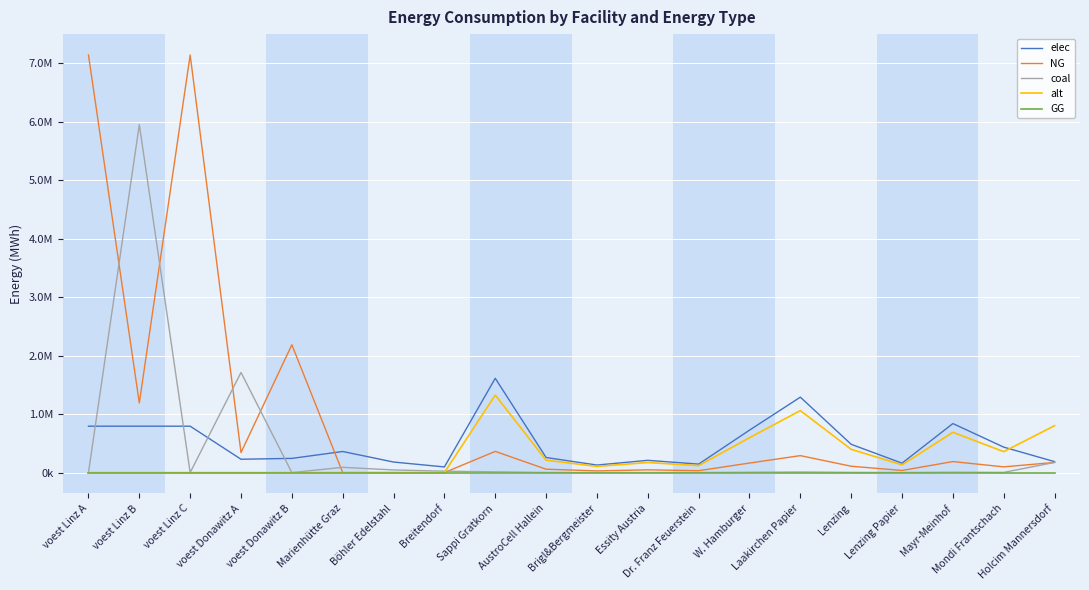

Does the chart have visible grid lines?

Yes